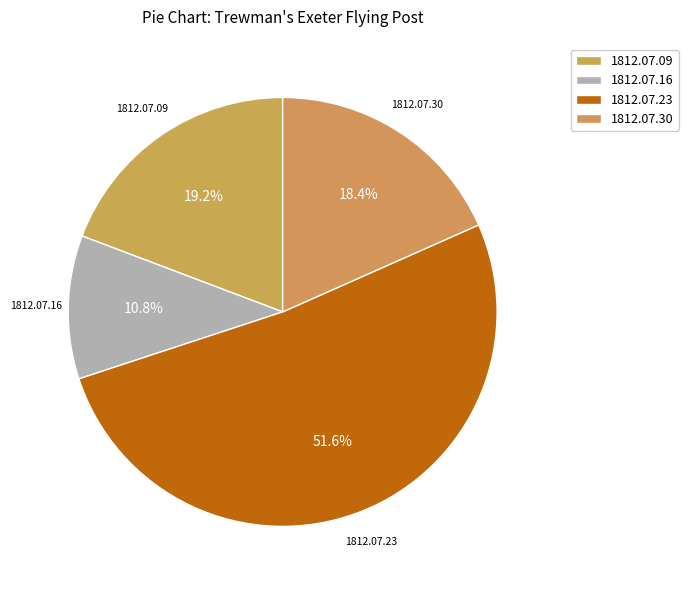

Which slice is the smallest?

1812.07.16